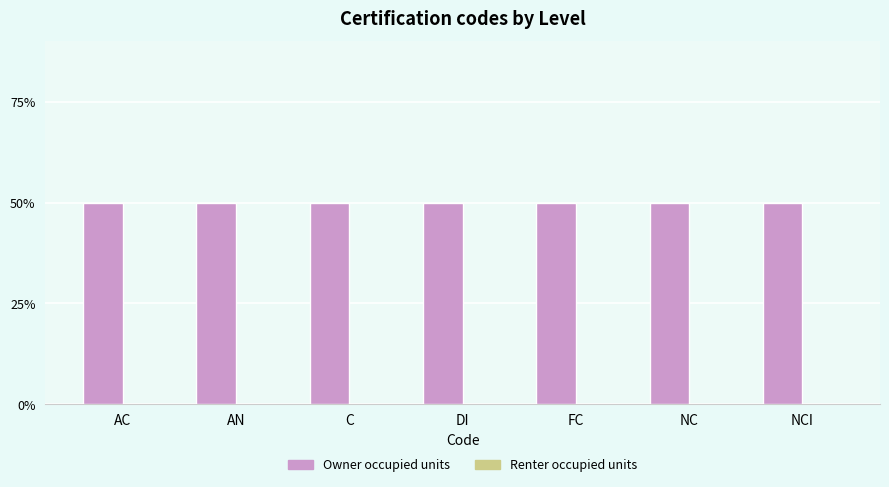

At how many categories does at least one series exceed 0?

7